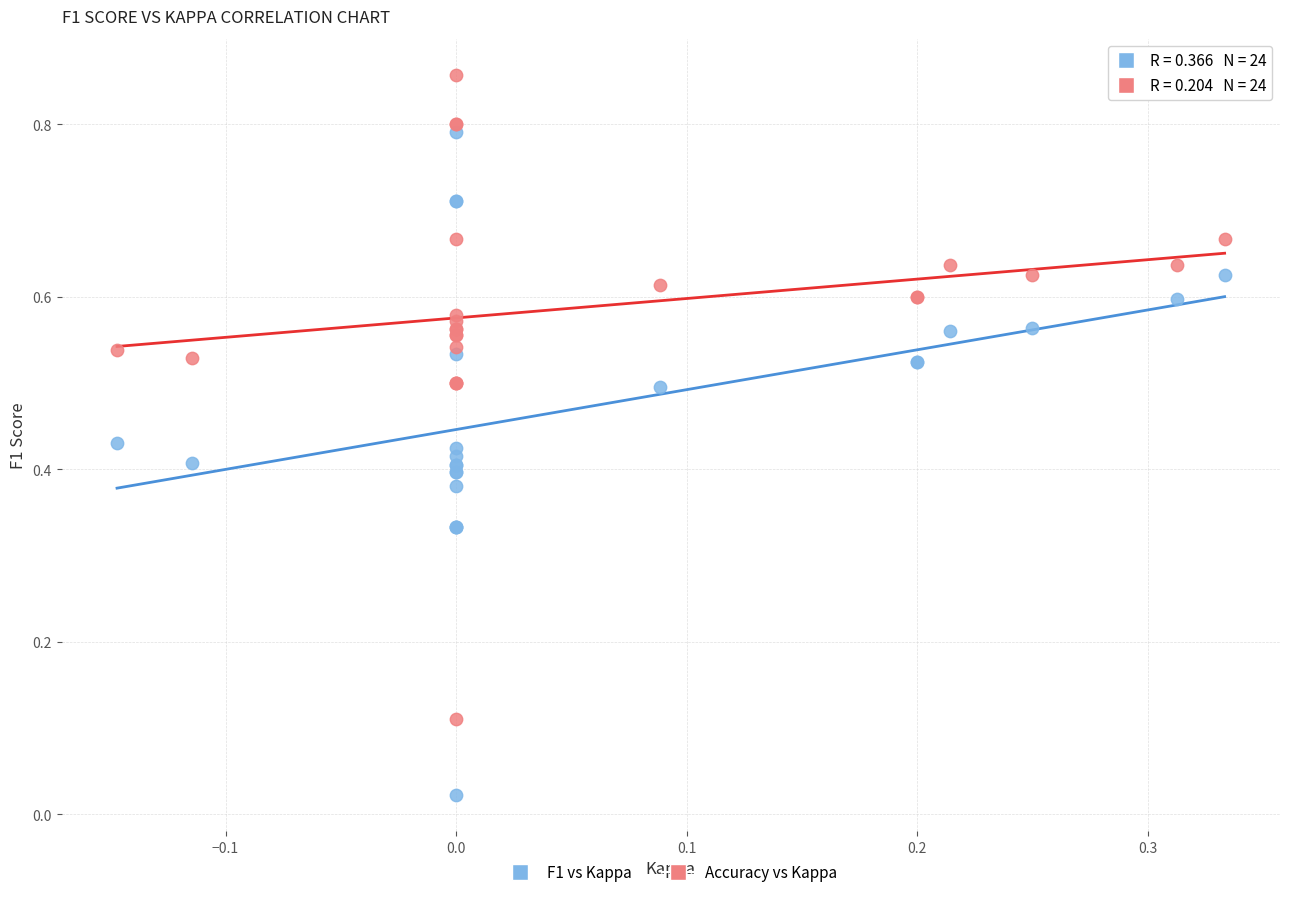

What are all the series names shown in the legend?

F1 vs Kappa, Accuracy vs Kappa